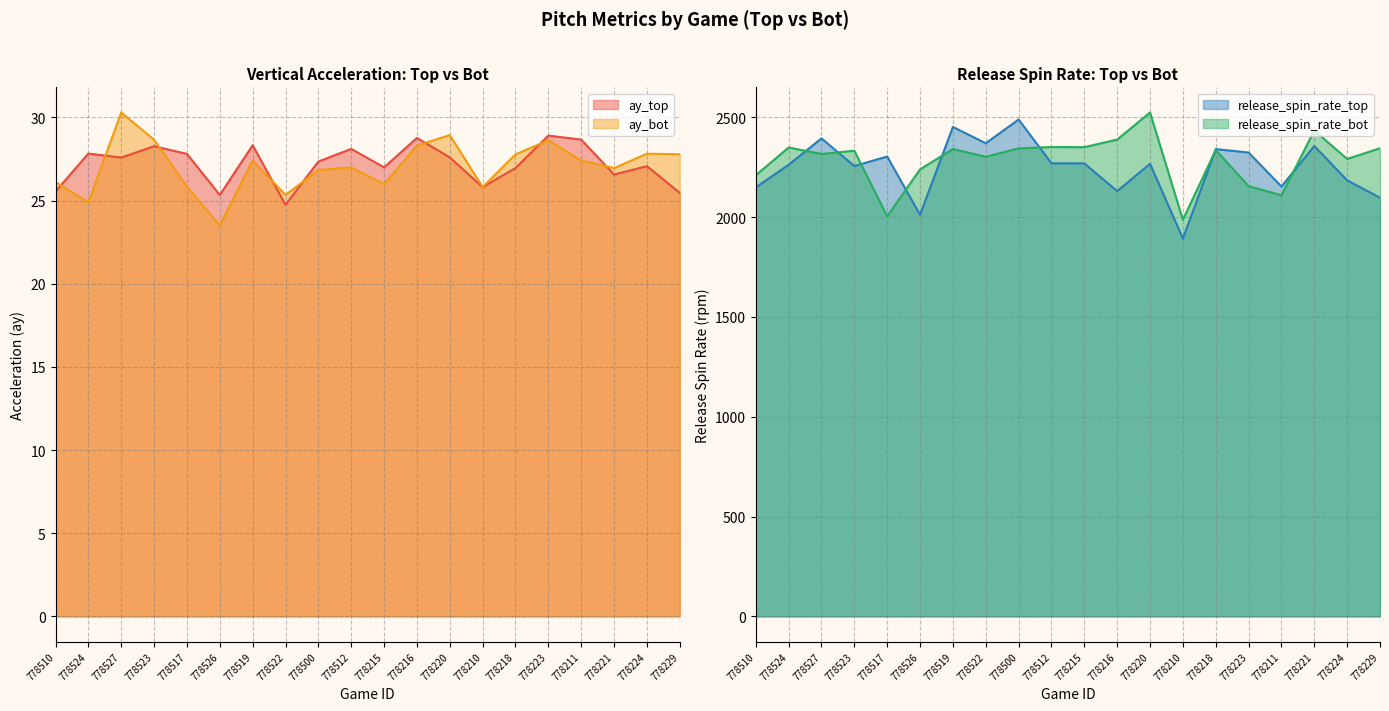

Reading left to right, transcribe all the data shown in this chart.

ay_top: 25.6	27.8	27.6	28.3	27.8	25.3	28.3	24.8	27.4	28.1	27.0	28.8	27.6	25.8	27.0	28.9	28.7	26.6	27.1	25.5
ay_bot: 26.1	24.9	30.3	28.7	25.8	23.5	27.4	25.3	26.8	27.0	26.0	28.3	28.9	25.8	27.8	28.6	27.4	27.0	27.8	27.8
release_spin_rate_top: 2149.0	2261.9	2394.1	2255.7	2303.4	2011.5	2451.7	2369.8	2488.7	2269.6	2268.9	2130.0	2266.9	1892.2	2340.6	2323.4	2153.3	2356.0	2184.0	2097.1
release_spin_rate_bot: 2209.3	2348.5	2316.2	2332.5	2003.5	2238.9	2340.8	2302.3	2344.1	2350.9	2350.2	2388.3	2523.9	1986.1	2336.1	2154.8	2109.1	2433.6	2291.3	2344.7